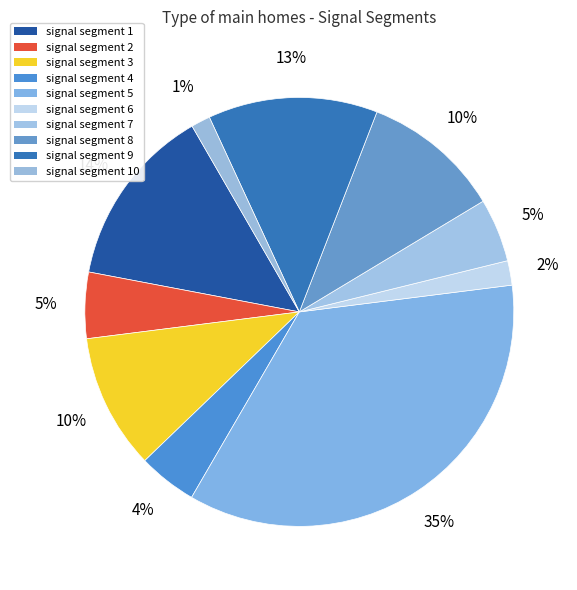

Which slice is the largest?

signal segment 5